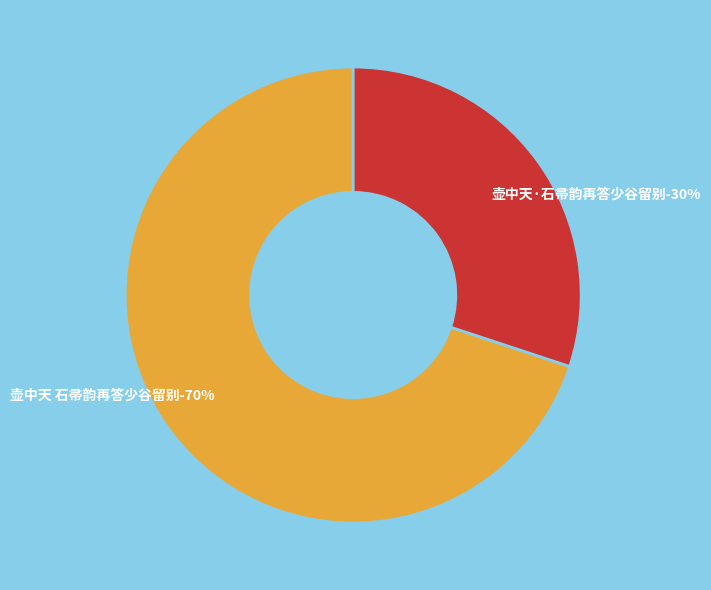

To the nearest percent, what is the combined percentage of 壶中天 石帚韵再答少谷留别 and 壶中天·石帚韵再答少谷留别?

100%